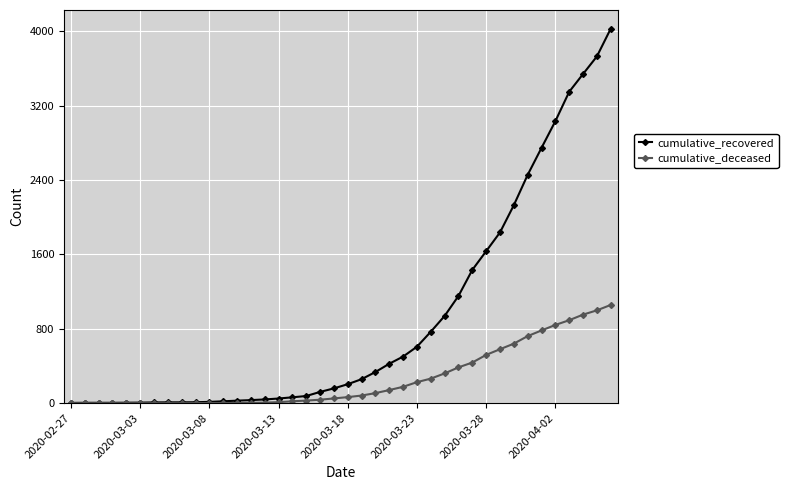

How many categories are shown in the chart?

40